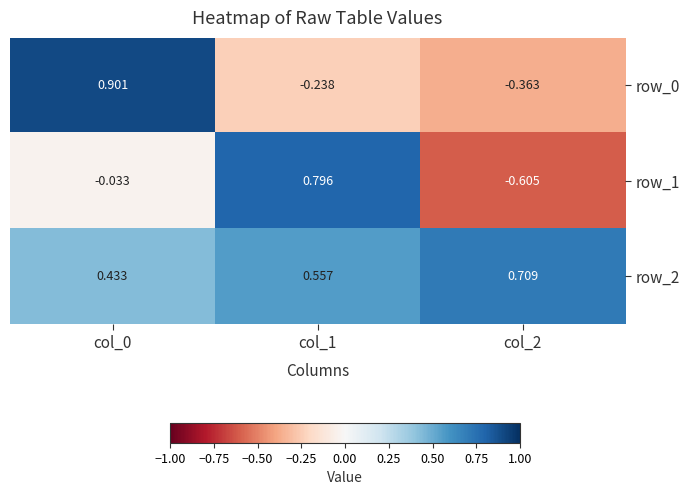

What is the difference between the row_2 values at col_0 and col_2?

0.3